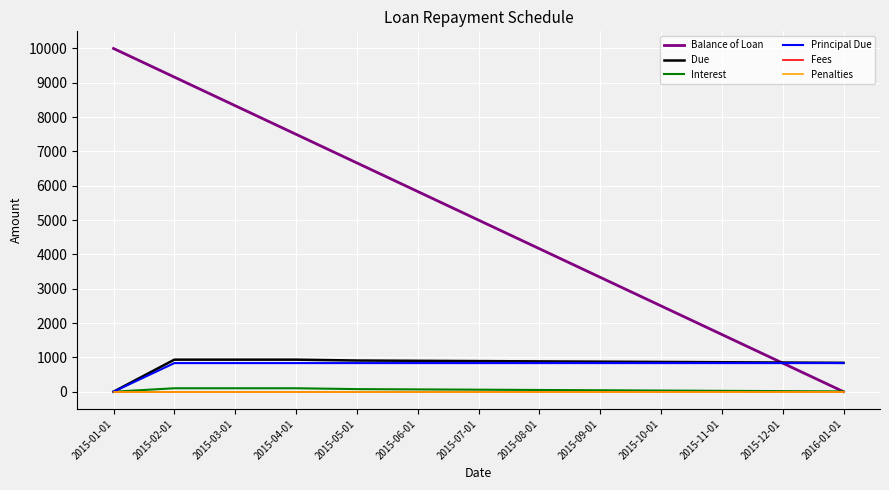

True or false: Due has a value of 850.0 at 2015-12-01.

True